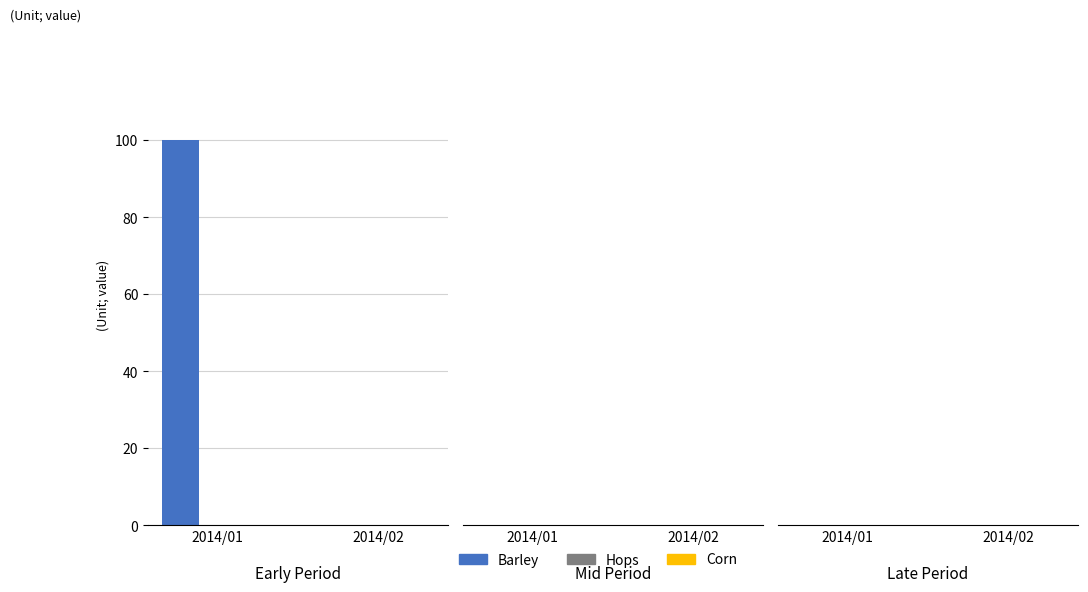

Reading right to left, list all the values displayed in this chart.

5=0	4=0	3=100	2=0	1=0	0=0